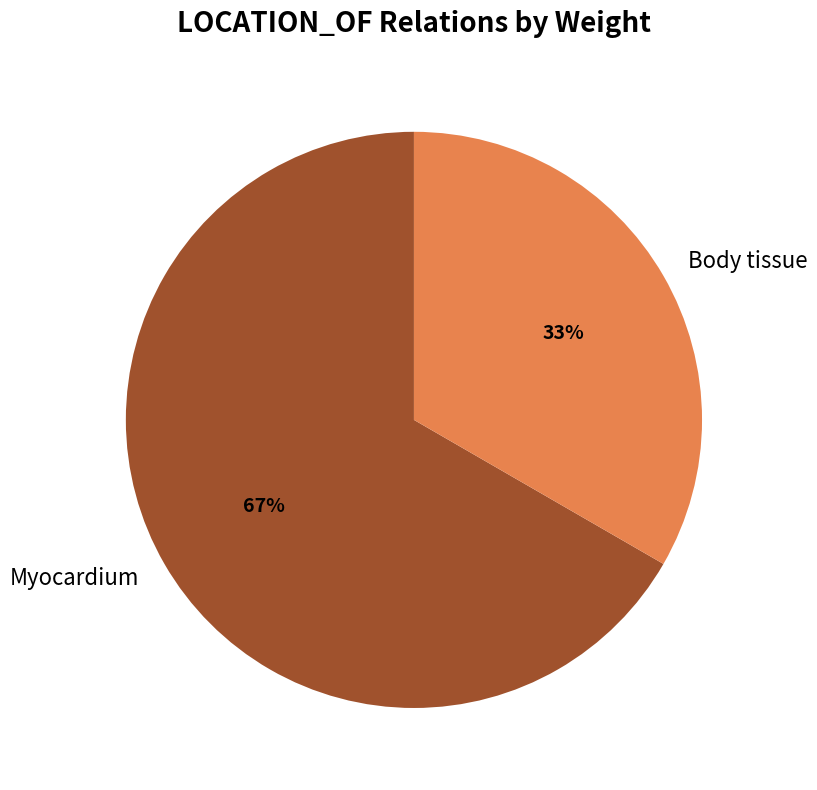

Approximately how many times larger is the value at Myocardium compared to Body tissue?

2.0